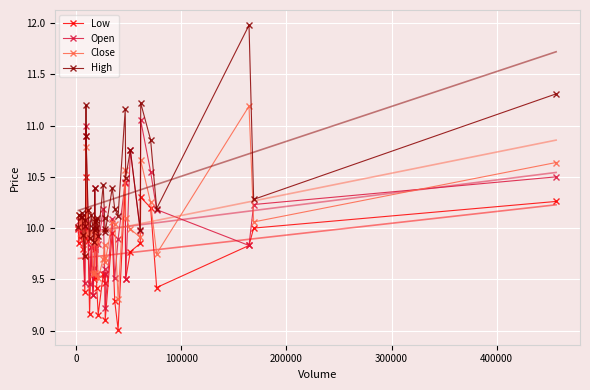

True or false: High and Open intersect in this chart.

False